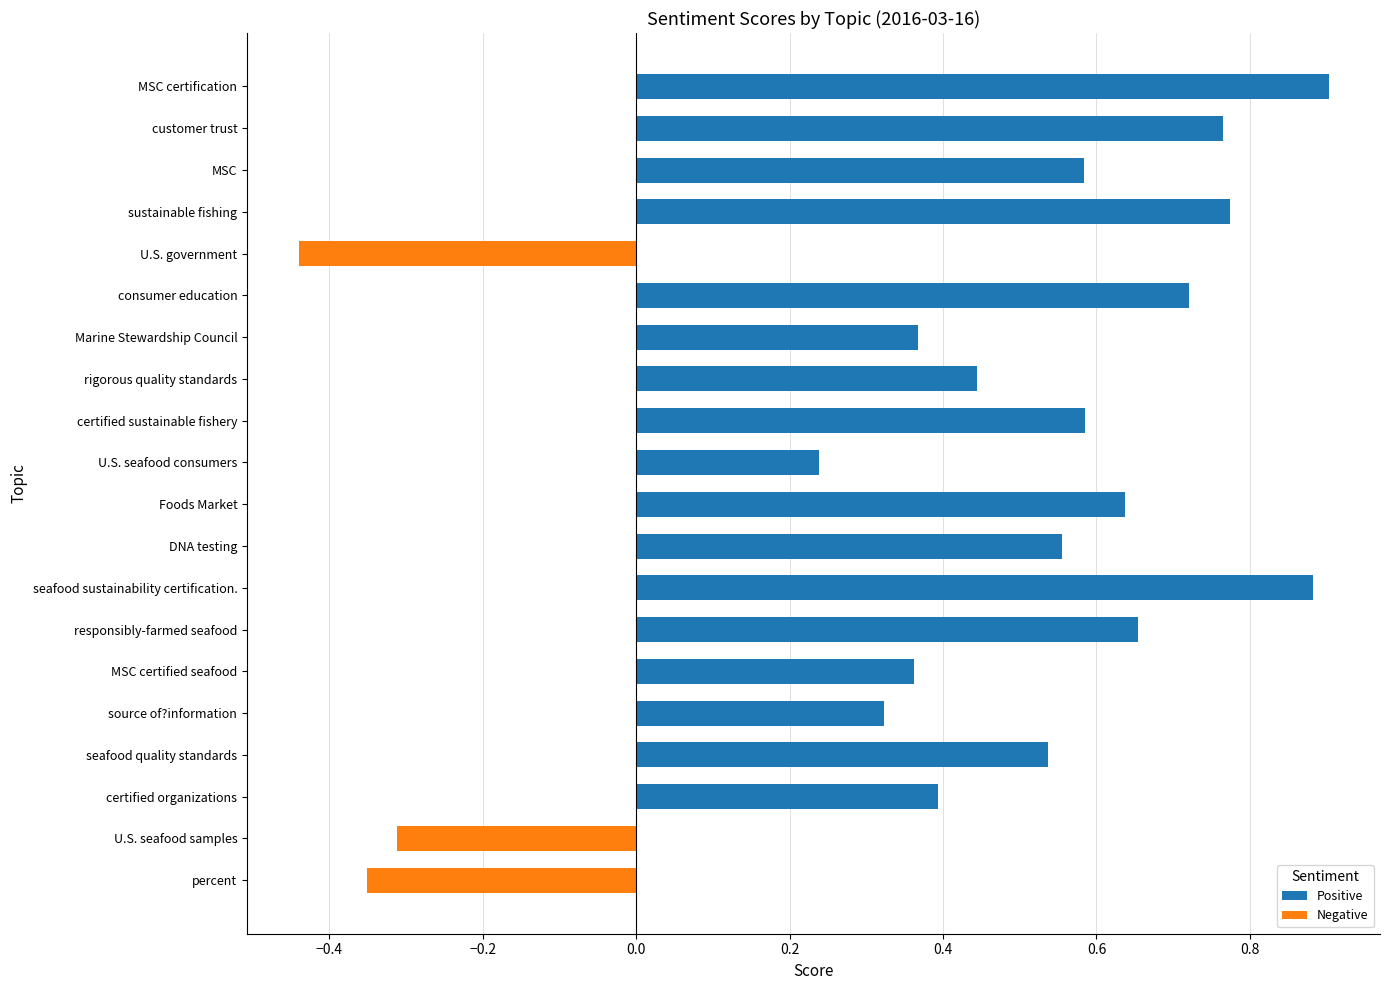

Reading right to left, what are all the values shown in this chart?

Positive: 0.9	0.8	0.6	0.8	0.0	0.7	0.4	0.4	0.6	0.2	0.6	0.6	0.9	0.7	0.4	0.3	0.5	0.4	0.0	0.0
Negative: 0.0	0.0	0.0	0.0	-0.4	0.0	0.0	0.0	0.0	0.0	0.0	0.0	0.0	0.0	0.0	0.0	0.0	0.0	-0.3	-0.4